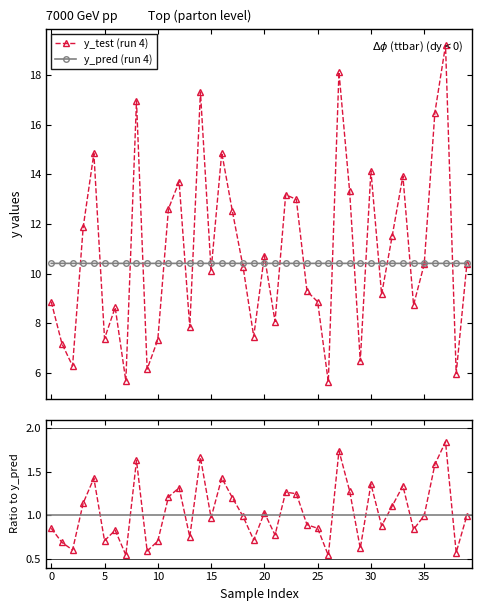

What is the average value of the y_pred series?

10.4